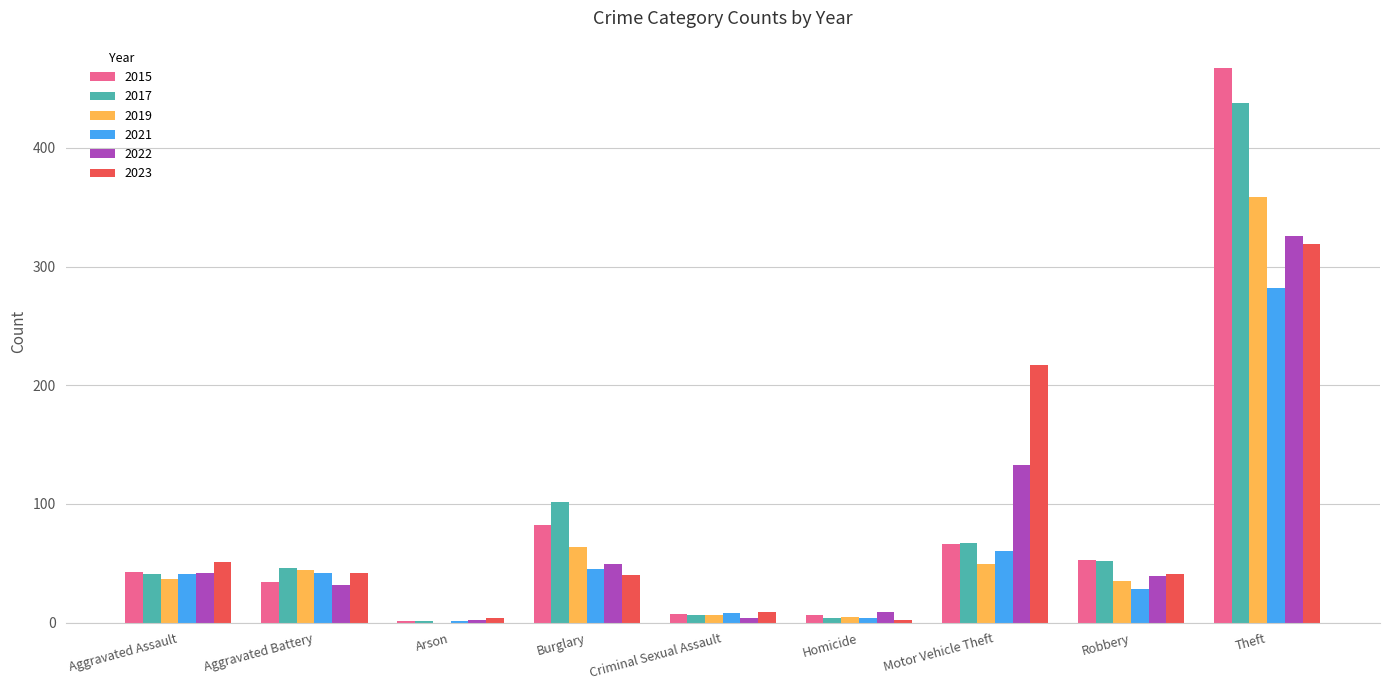

True or false: 2022 has a value of 54 at Aggravated Battery.

False